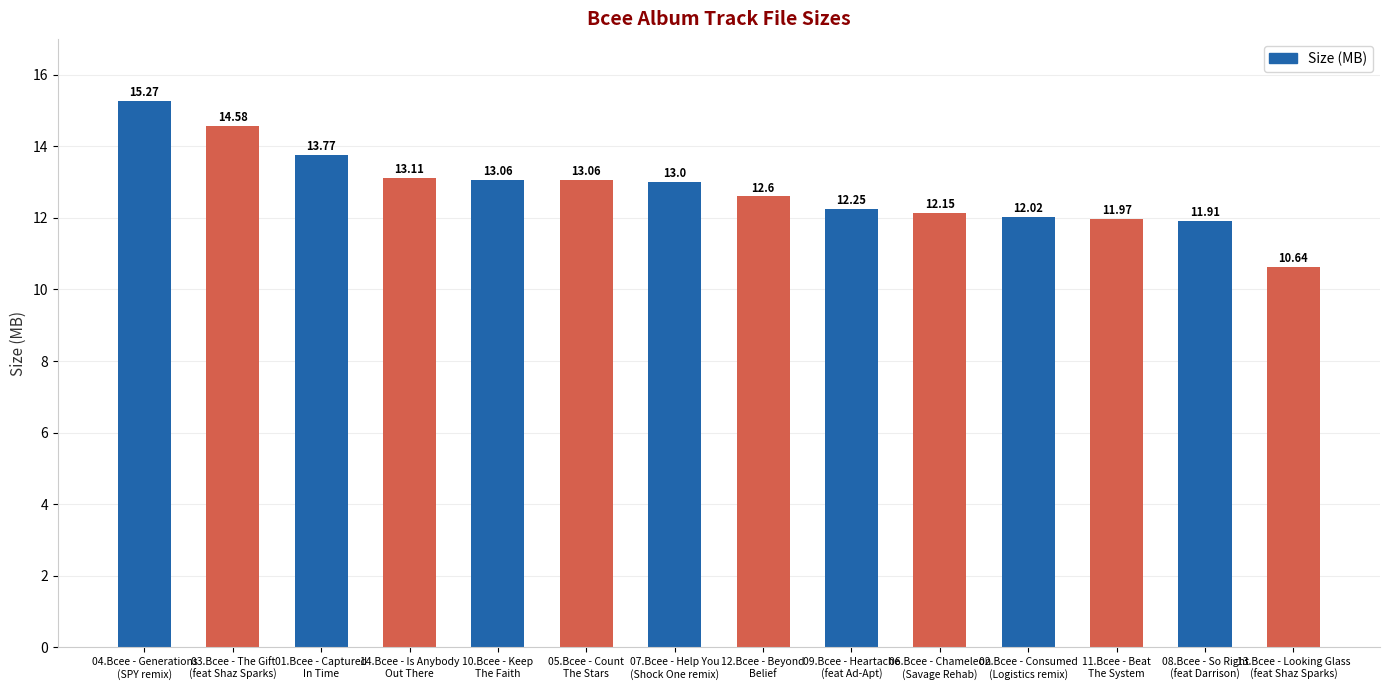

How many distinct data groups are displayed?

1